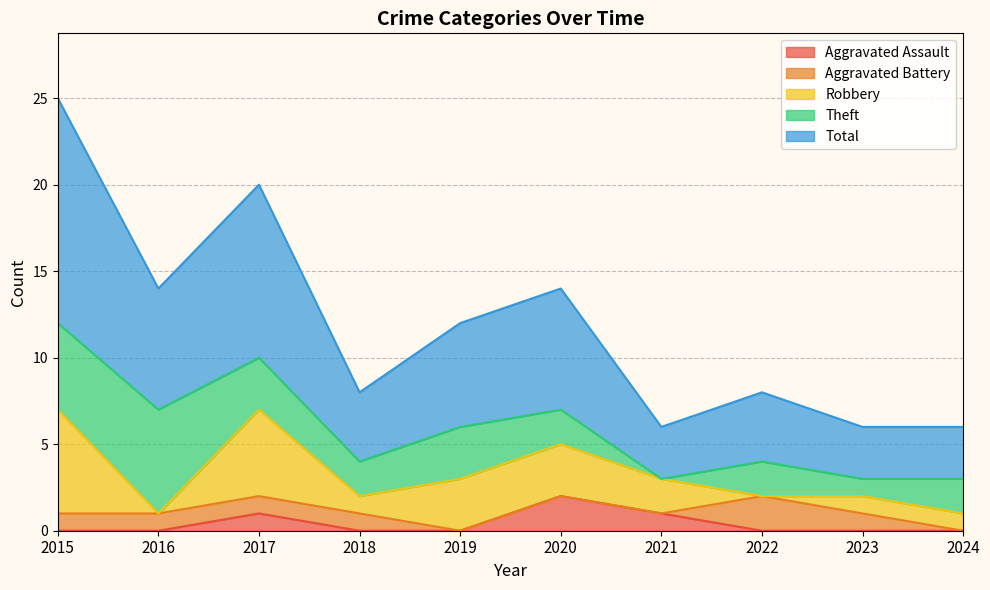

Is it true that Robbery equals 1 at 2023?

True